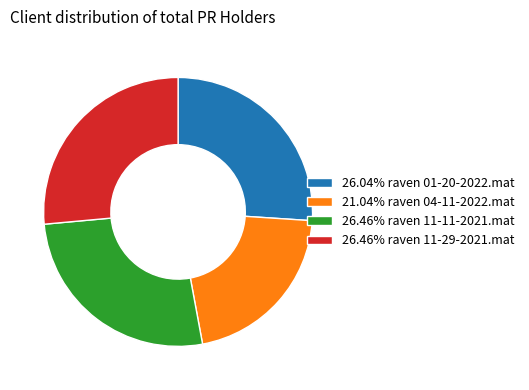

Is there a majority slice in this chart?

No